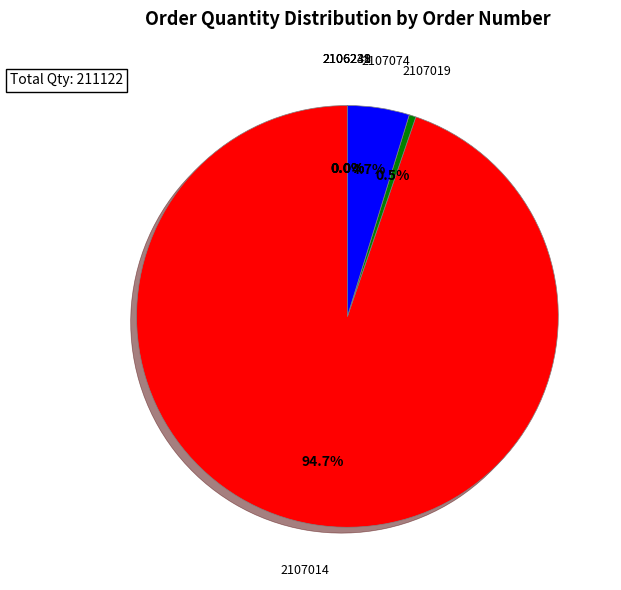

Which category has the biggest portion of the pie?

2107014